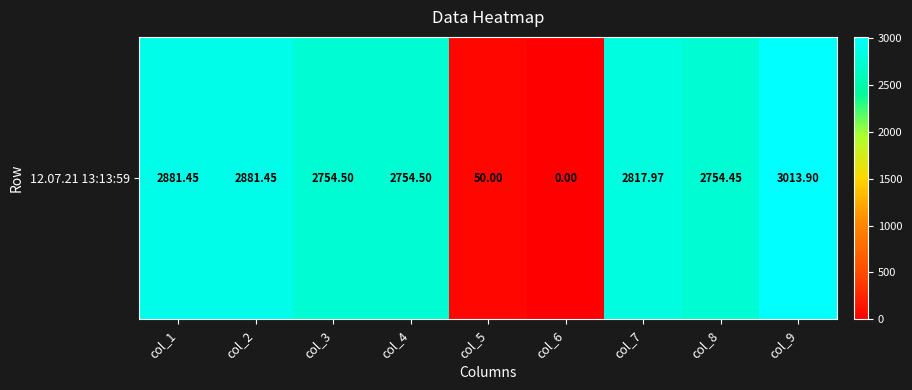

Where is the data nearest to the value 1506?

col_8